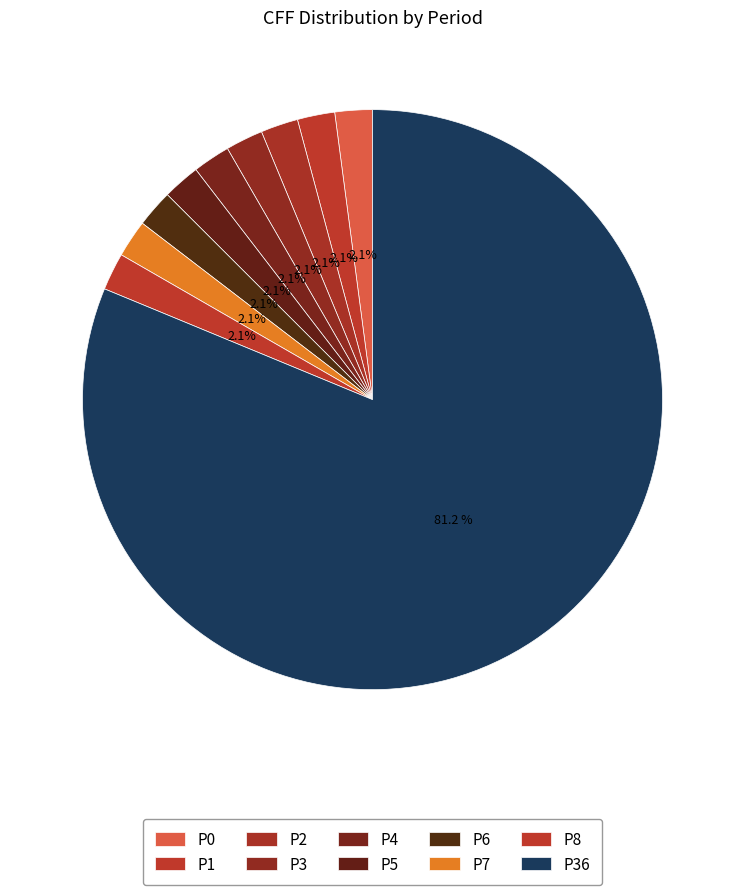

Which category accounts for the majority?

Period 36